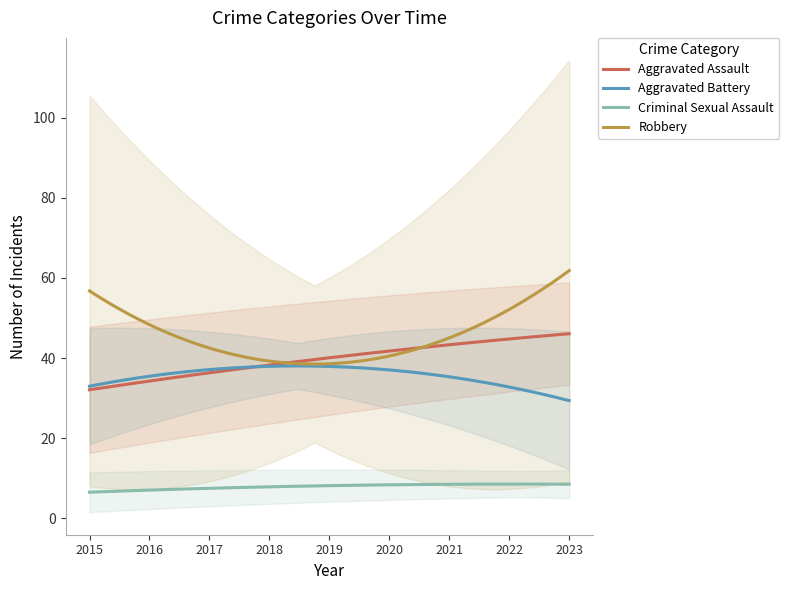

What is the maximum value for Aggravated Assault?

46.1